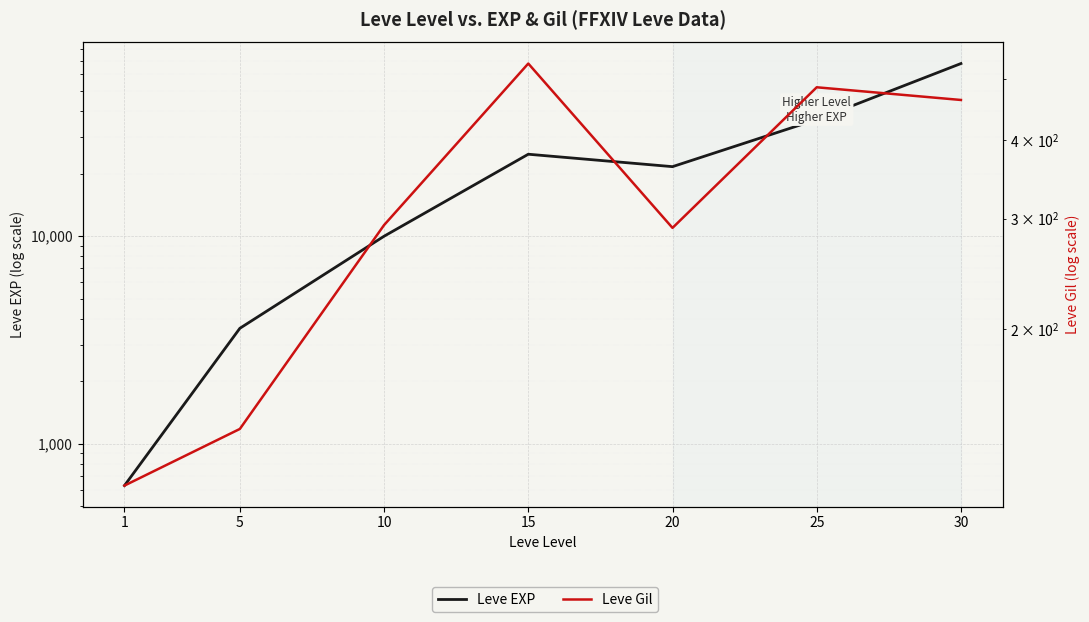

What is the difference between the second highest and minimum values in the Leve Gil series?

372